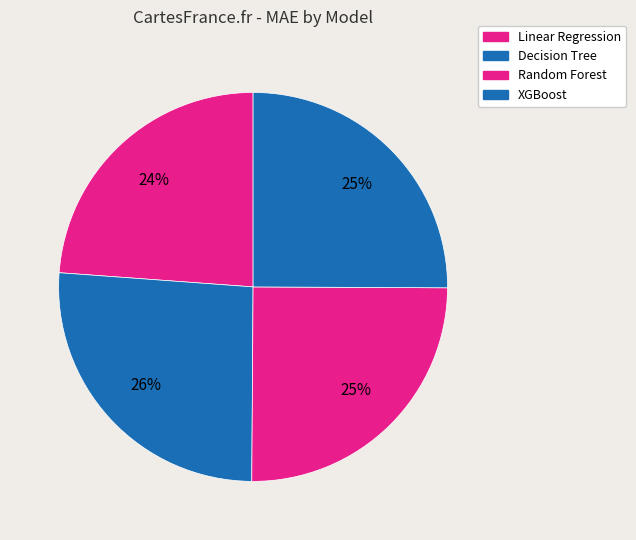

Approximately how many times larger is the value at Random Forest compared to XGBoost?

1.0